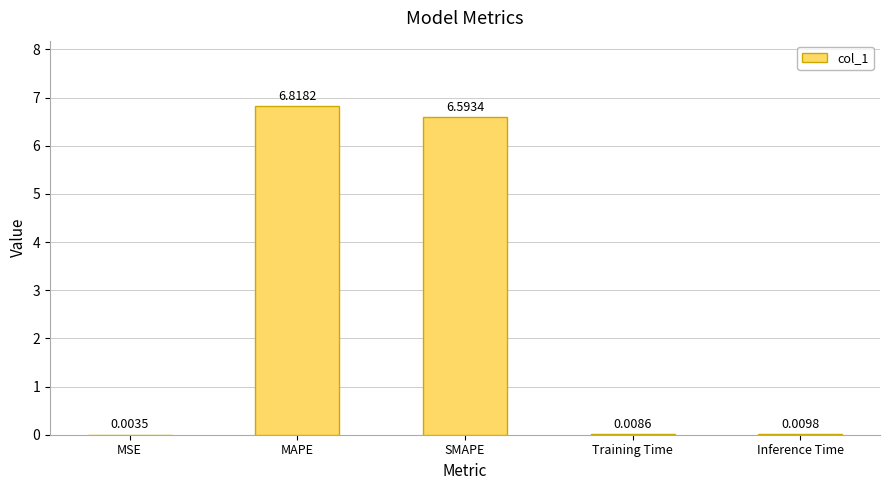

What is the sum of all values?

13.4